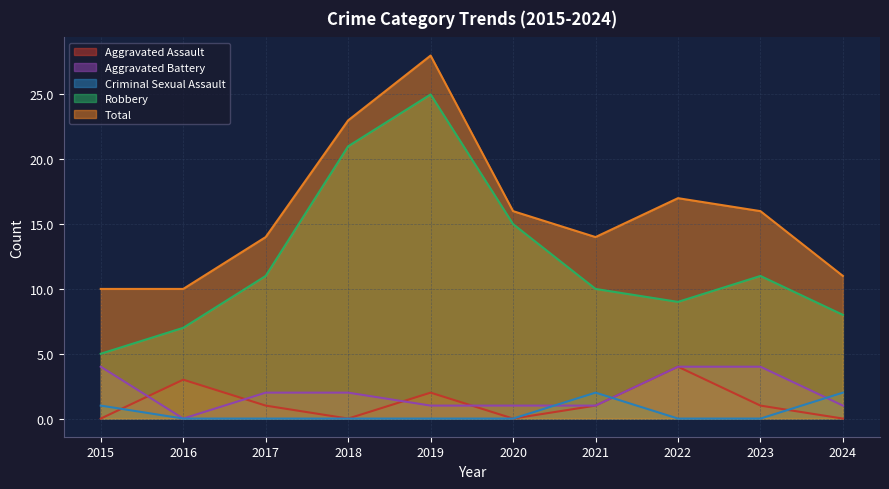

What is the sum of all Aggravated Assault values?

12